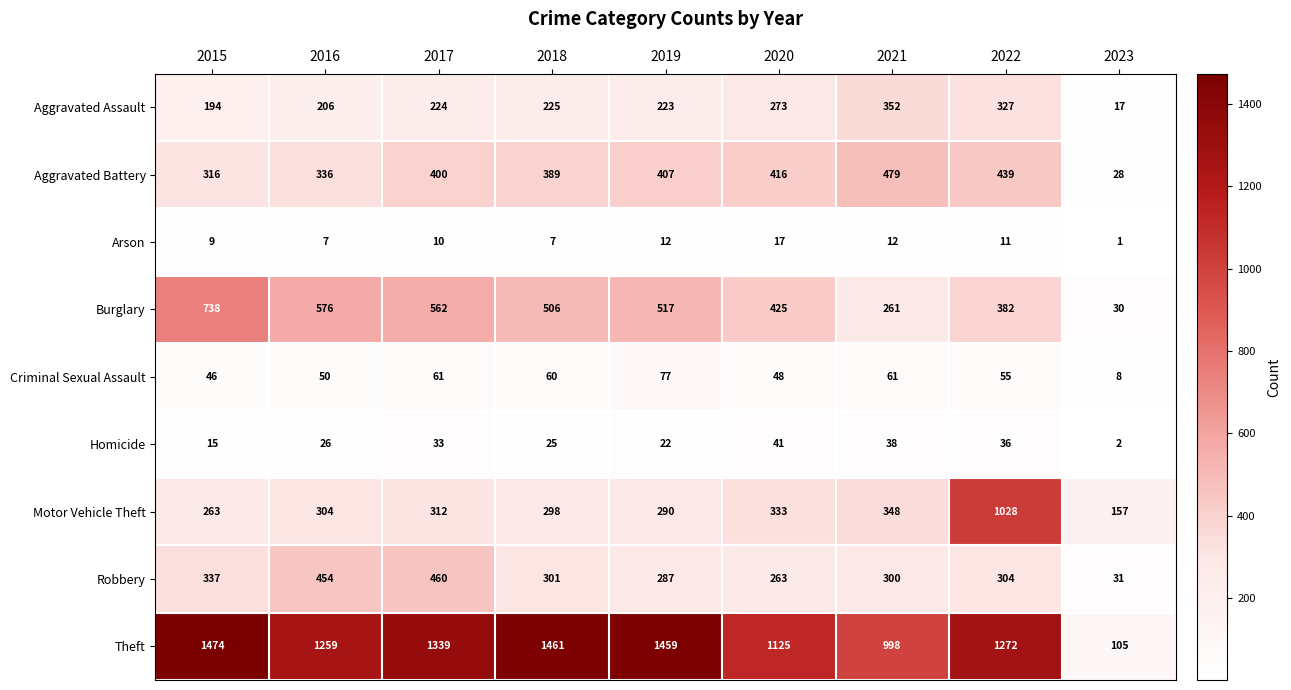

What is the approximate value of Theft at 2018?

1461